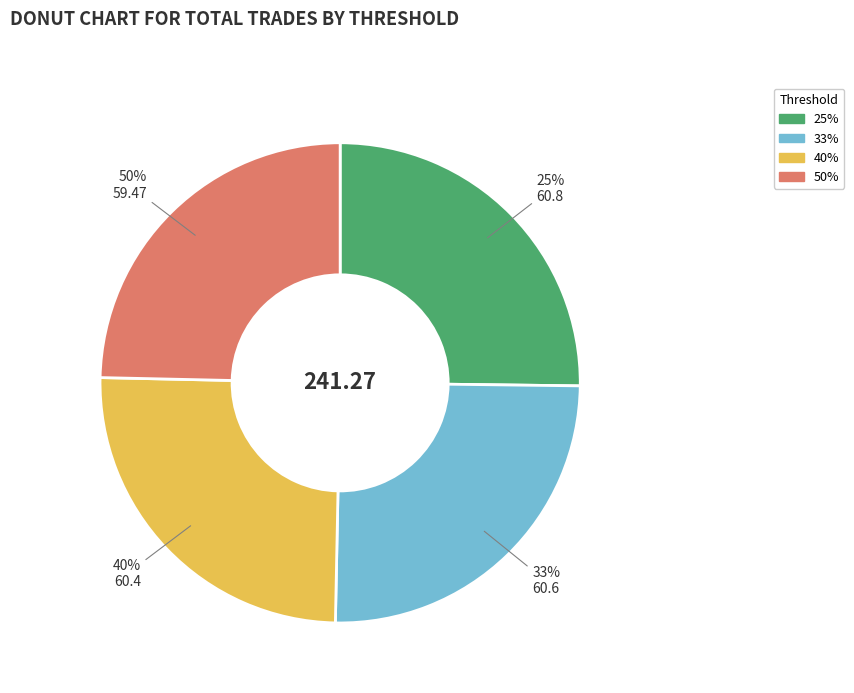

Combined, do 50% and 33% account for over 50%?

No